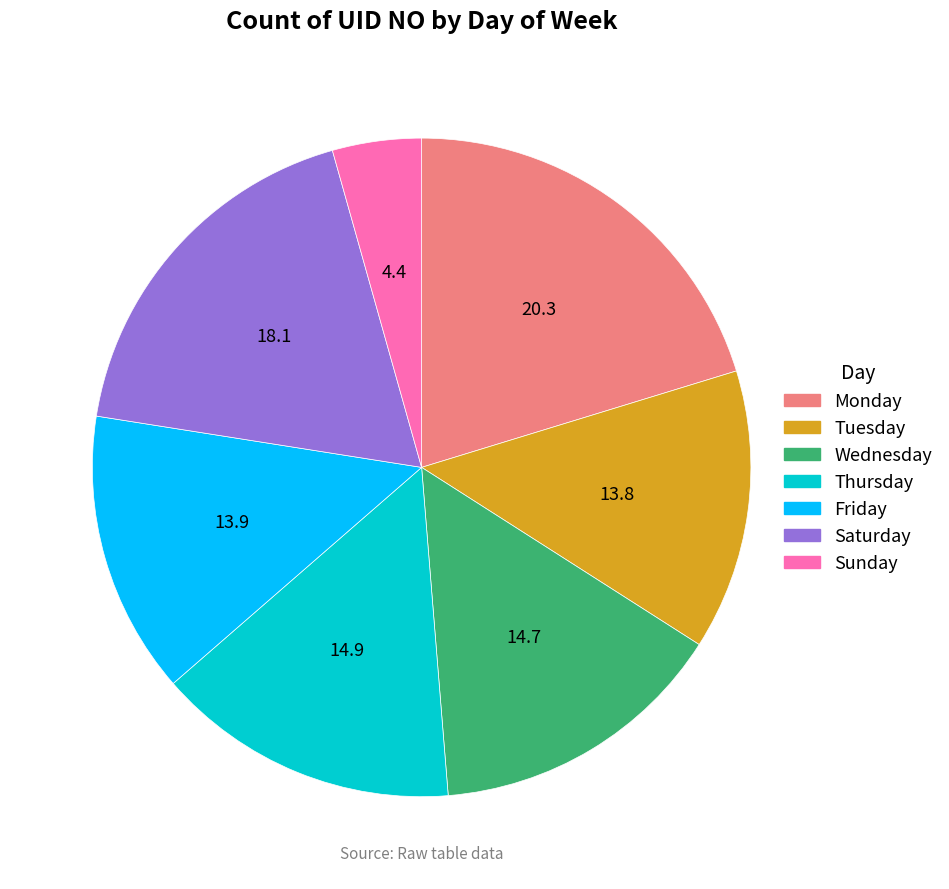

Combined, do Wednesday and Saturday account for over 50%?

No